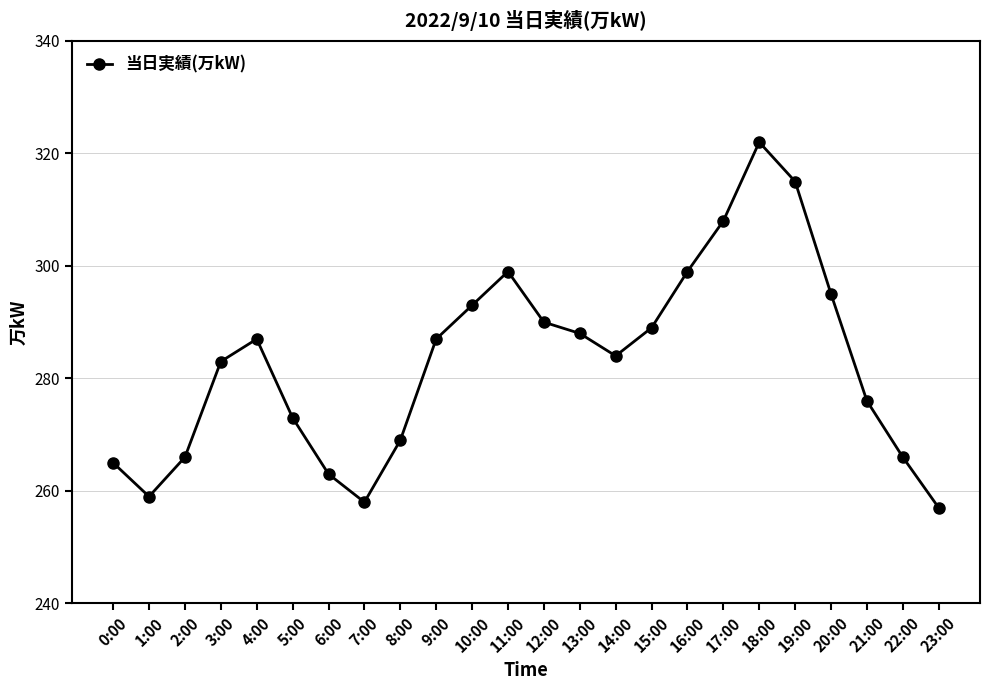

Reading left to right, list all the values displayed in this chart.

265	259	266	283	287	273	263	258	269	287	293	299	290	288	284	289	299	308	322	315	295	276	266	257